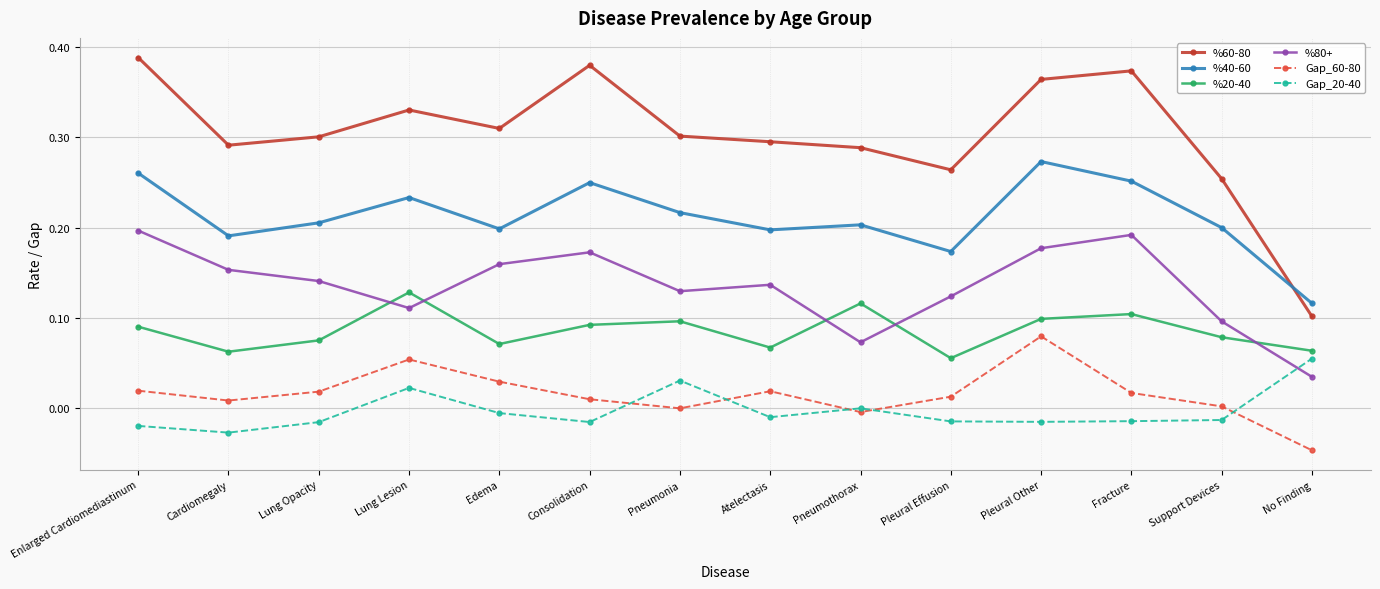

Which series has the widest spread of values?

%60-80